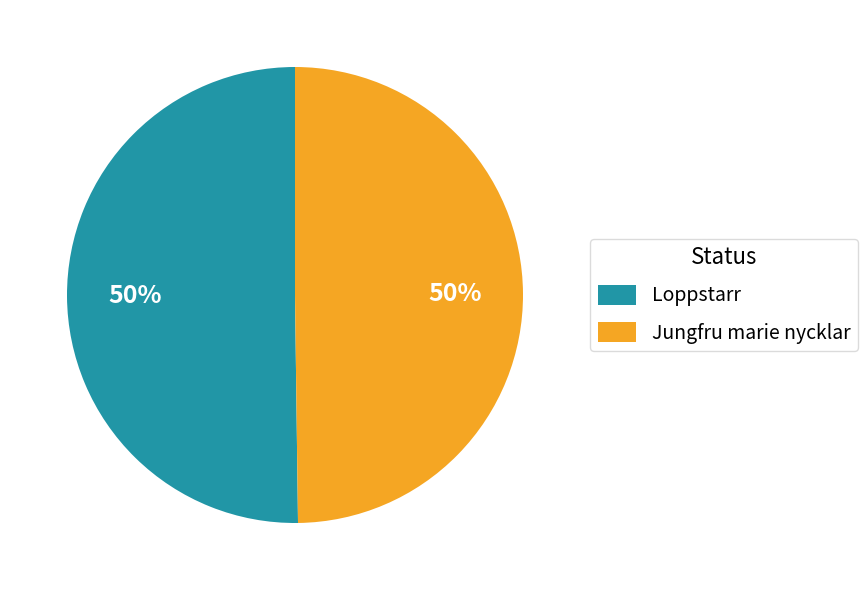

To the nearest percent, what is the average slice percentage?

50%